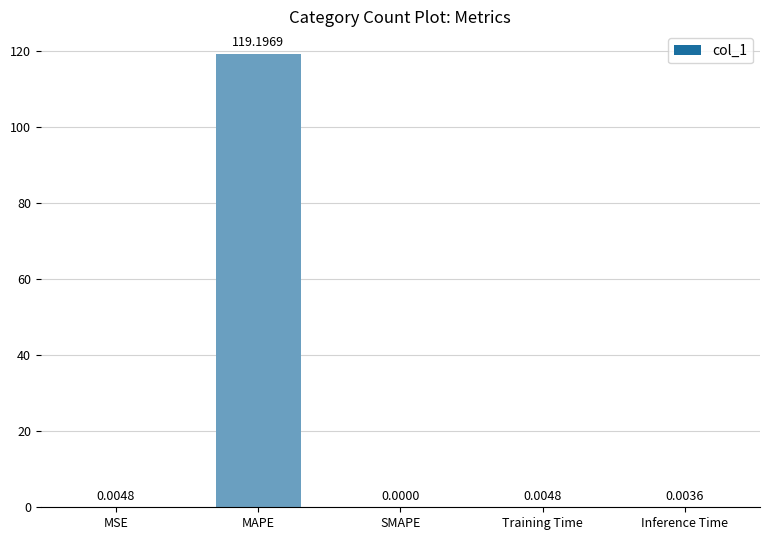

Between MAPE and SMAPE, which is larger?

MAPE